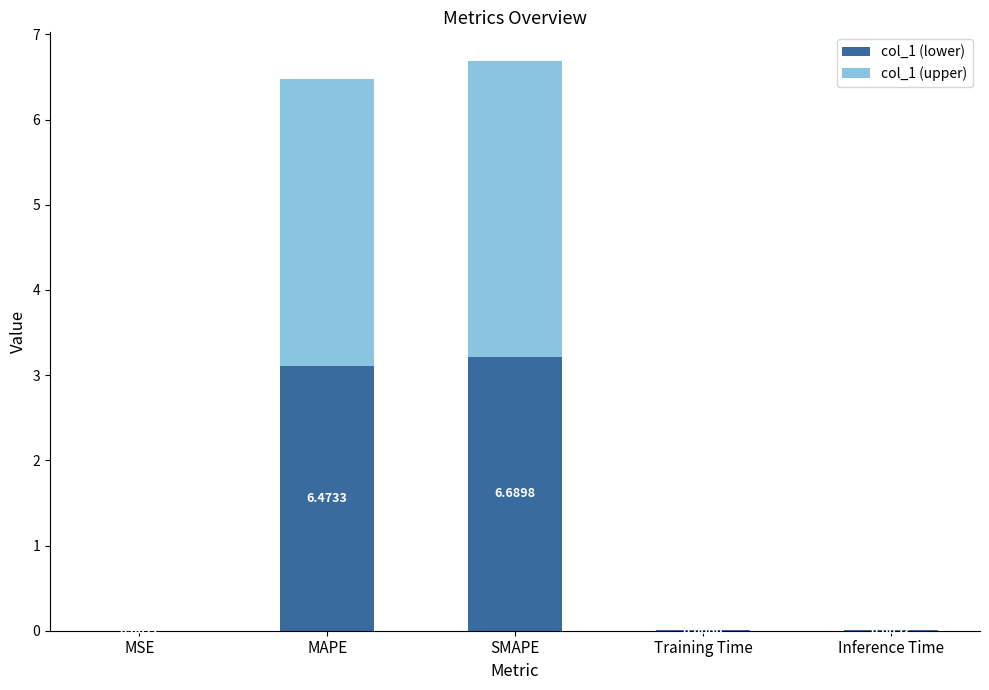

At which category is the sum across all series the highest?

SMAPE